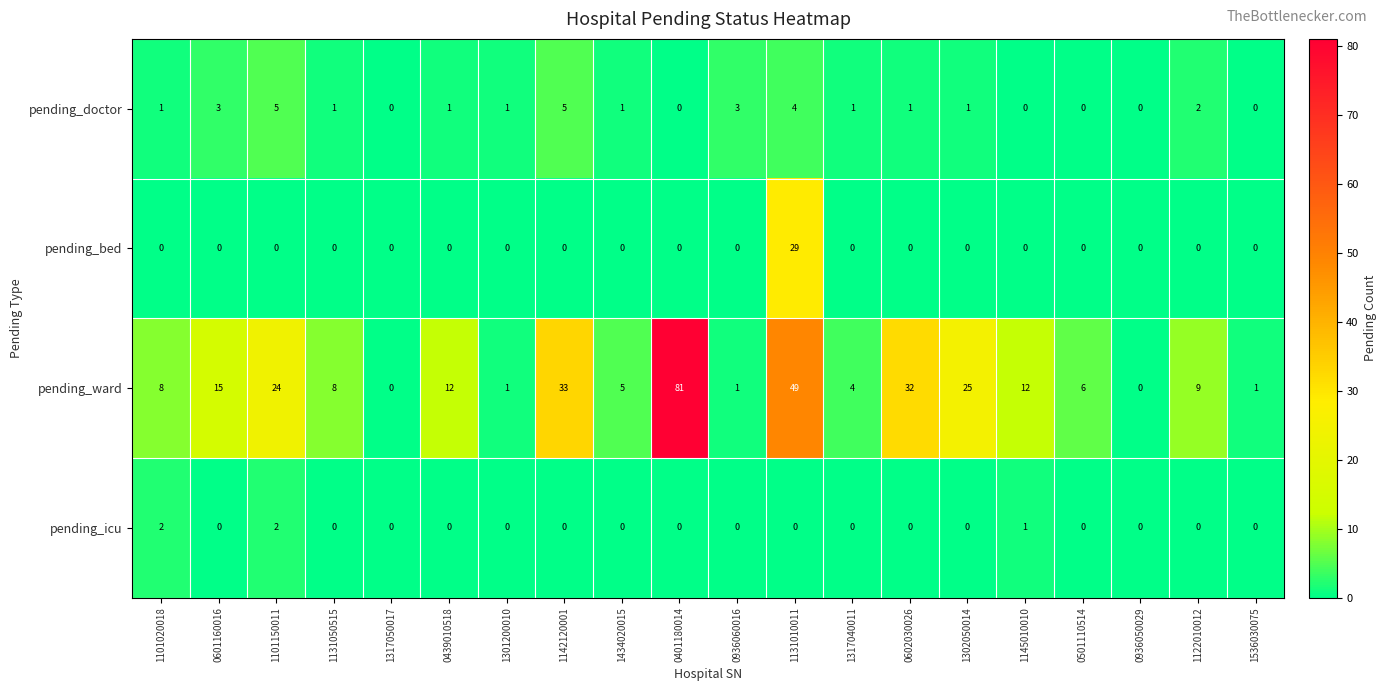

How many series are shown in this chart?

4